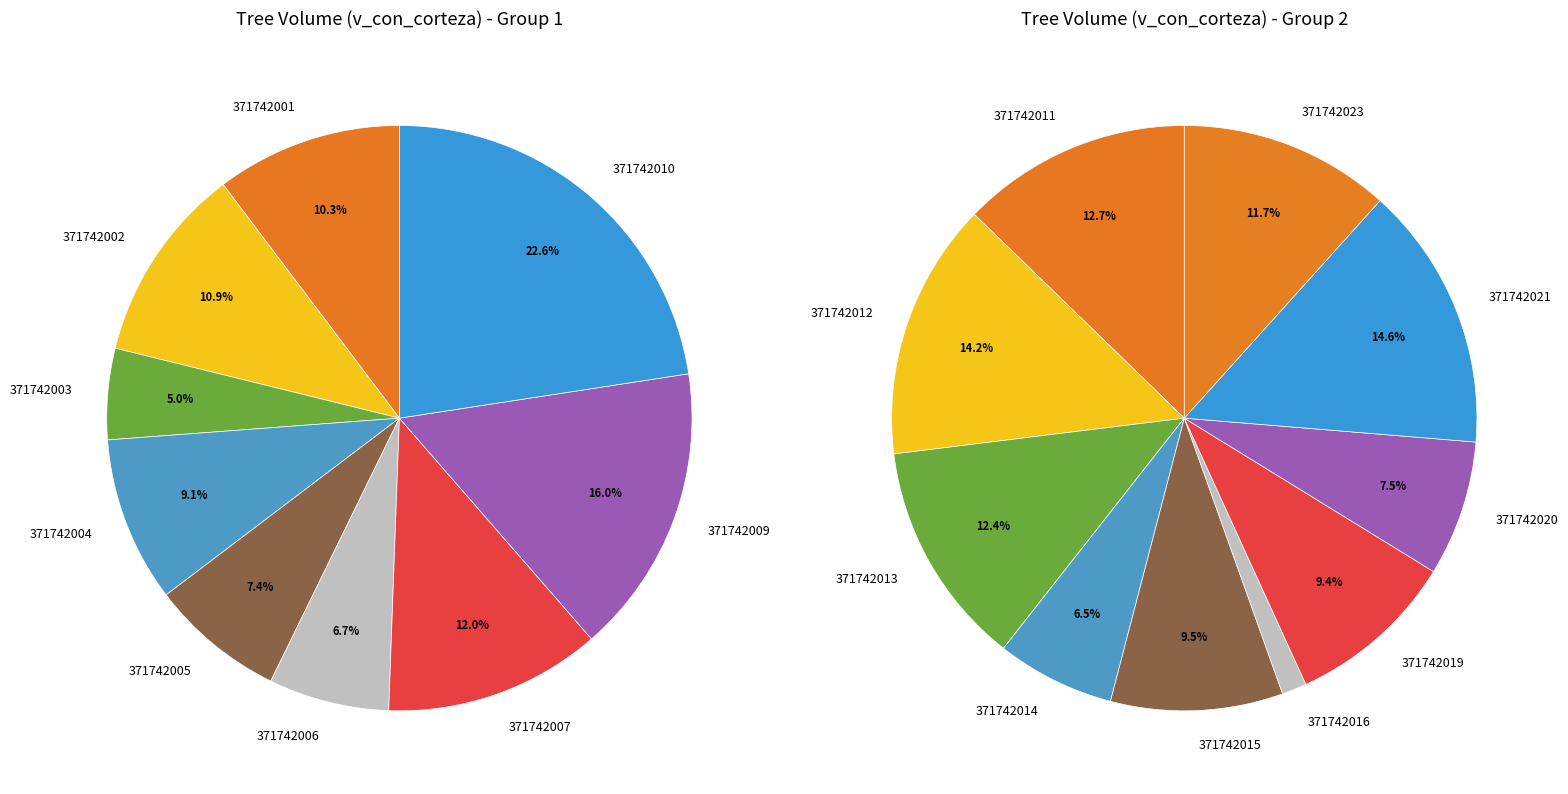

What is the majority slice?

371742010